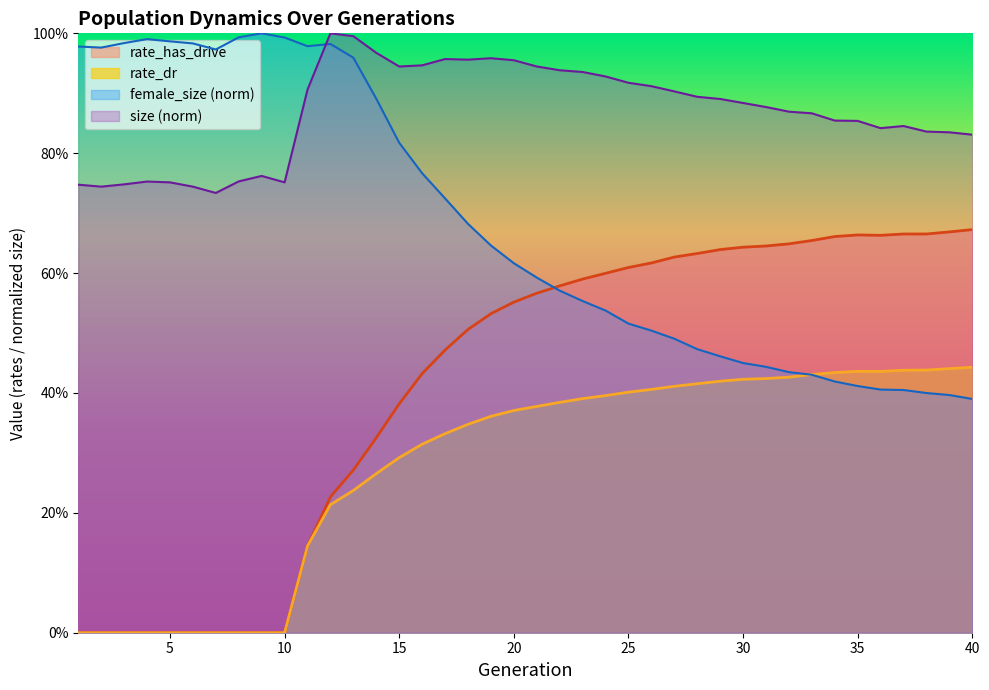

At which category does female_size reach its first local valley?

2